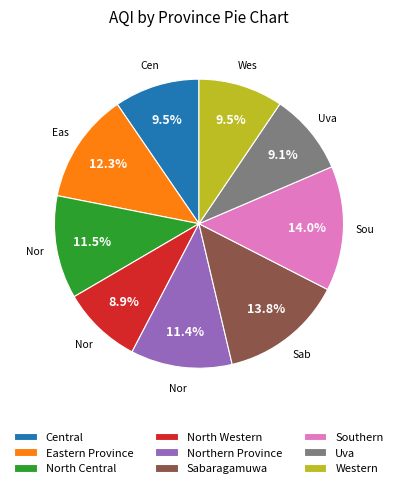

What is the total percentage of Central and Southern?

23.5%